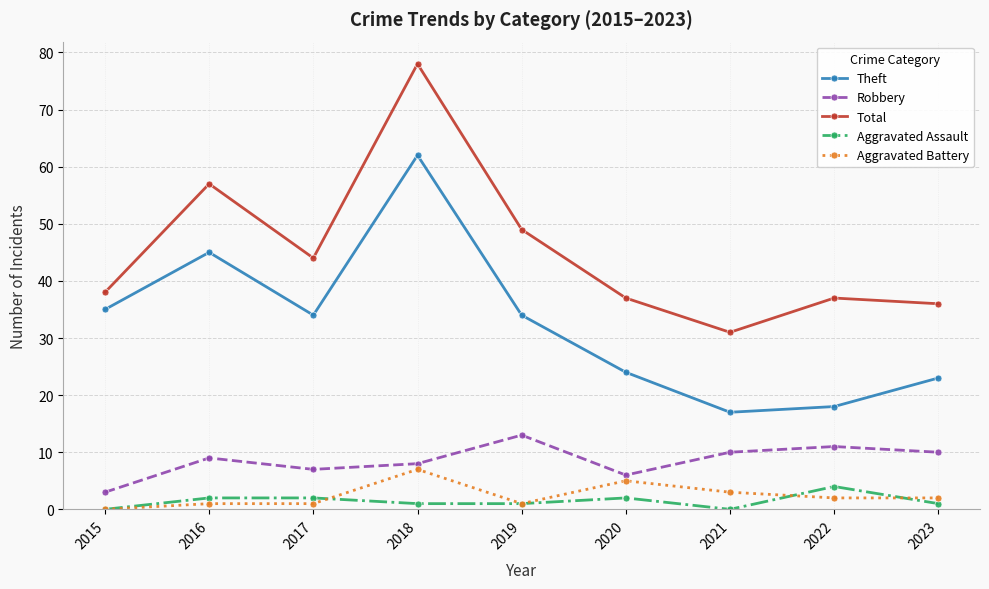

What is the average value of the Total series?

45